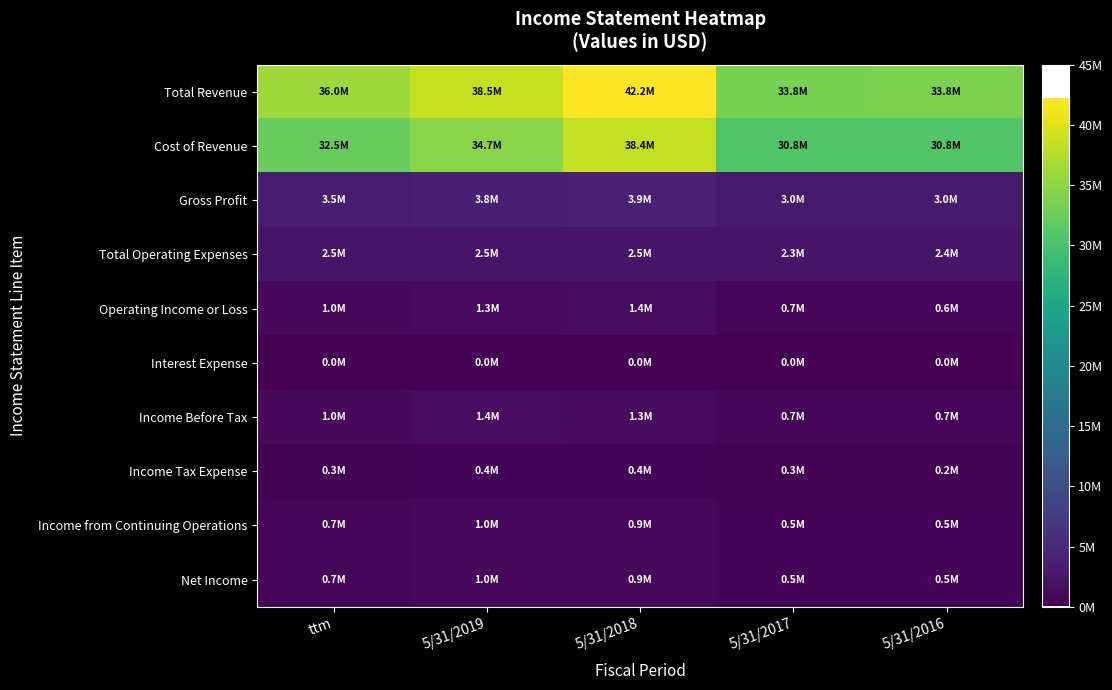

List the series in order of their peak value, highest first.

Total Revenue, Cost of Revenue, Gross Profit, Total Operating Expenses, Operating Income or Loss, Income Before Tax, Income from Continuing Operations, Net Income, Income Tax Expense, Interest Expense